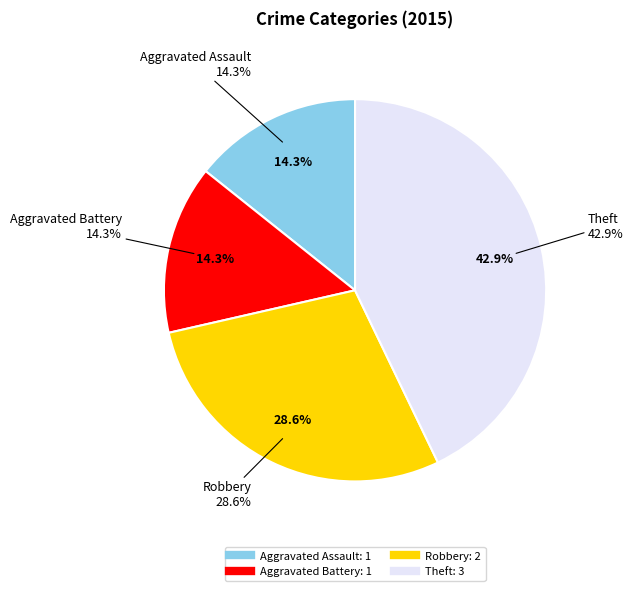

To the nearest percent, what is the average slice percentage?

25%